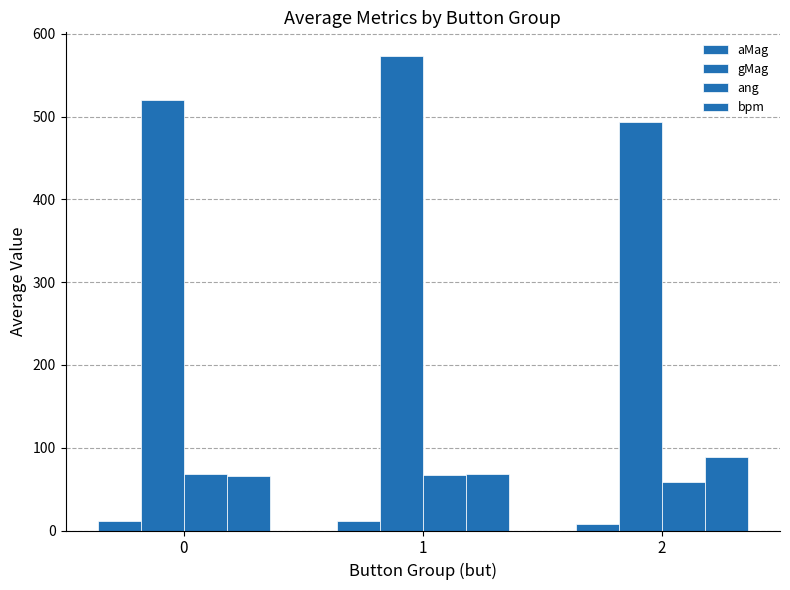

How many bars are there in each group?

4